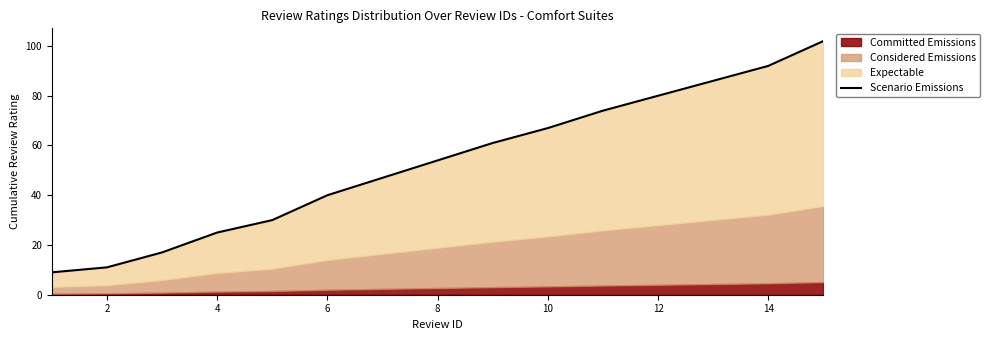

What is the difference between the maximum and second lowest values?

91